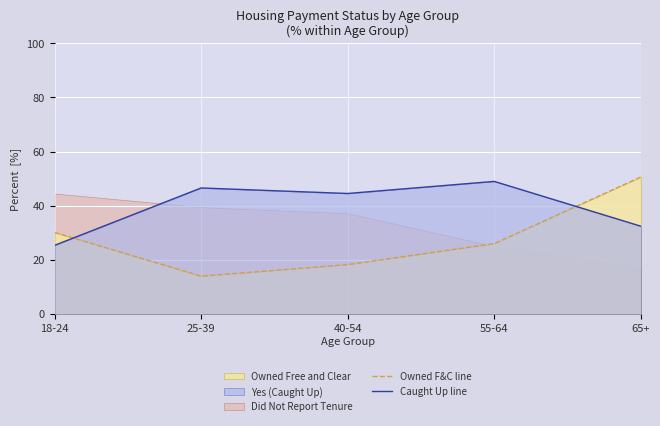

How many values in the Owned F&C line series exceed 25?

3